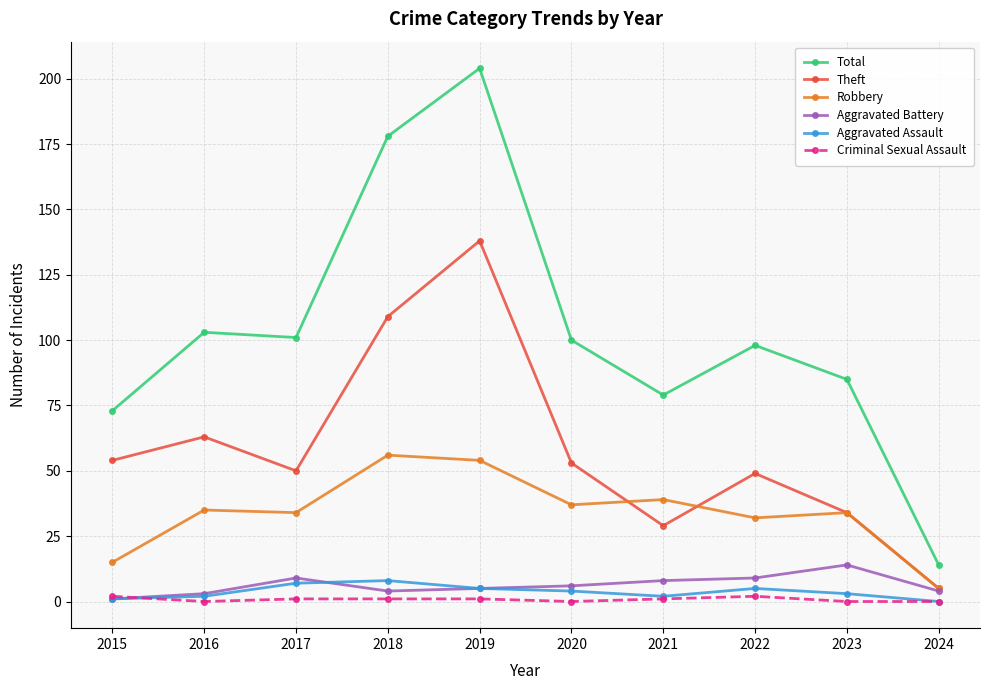

True or false: Aggravated Assault and Robbery intersect in this chart.

False